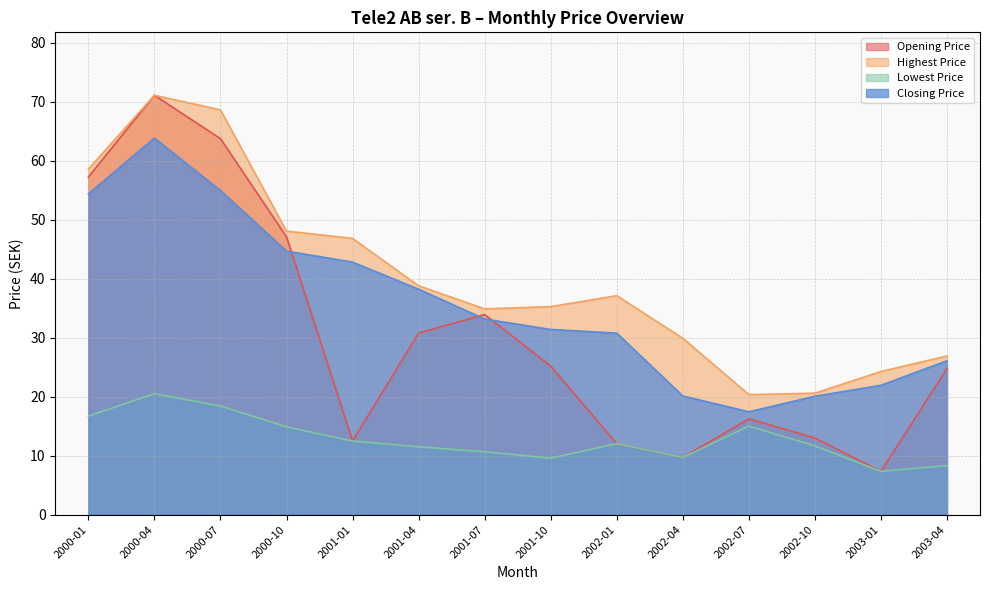

What is the difference between the maximum and second lowest values in the Closing Price series?

43.8